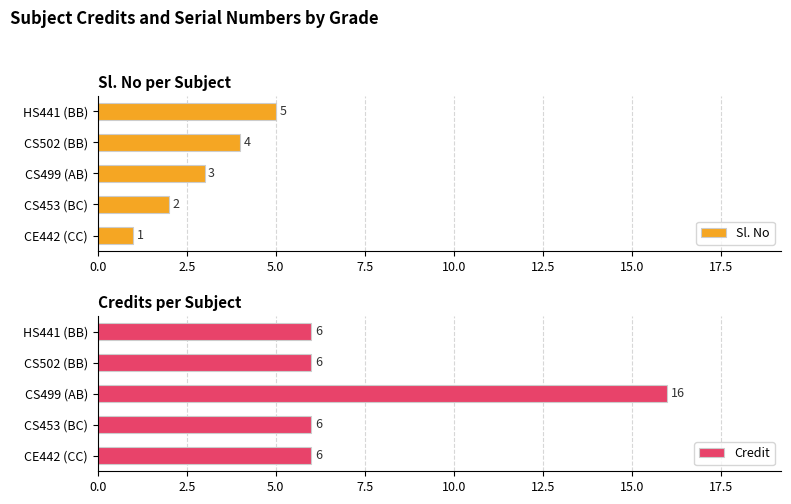

What is the maximum value for Sl. No?

5